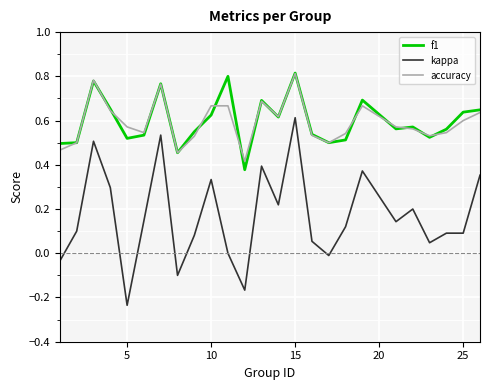

True or false: accuracy and kappa intersect in this chart.

False